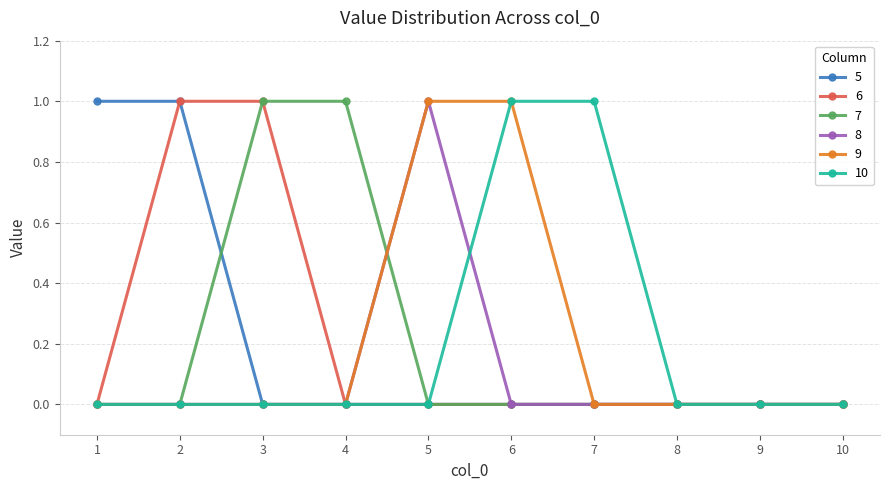

Is the value of 8 at 5 greater than the value of 5 at 3?

Yes